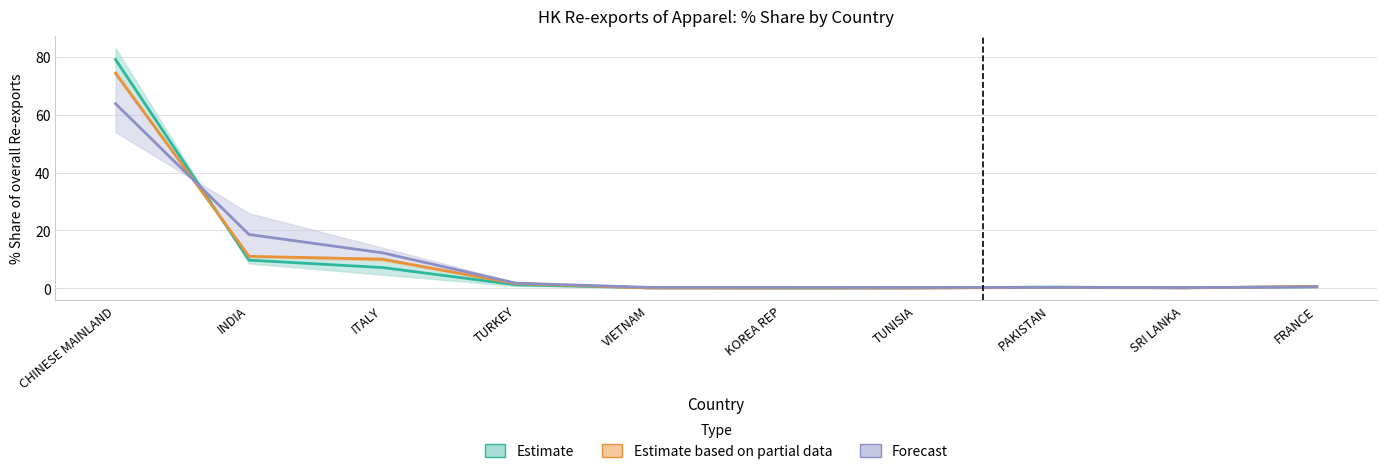

How many times do 201911 % Share and 201812 % Share cross each other?

2